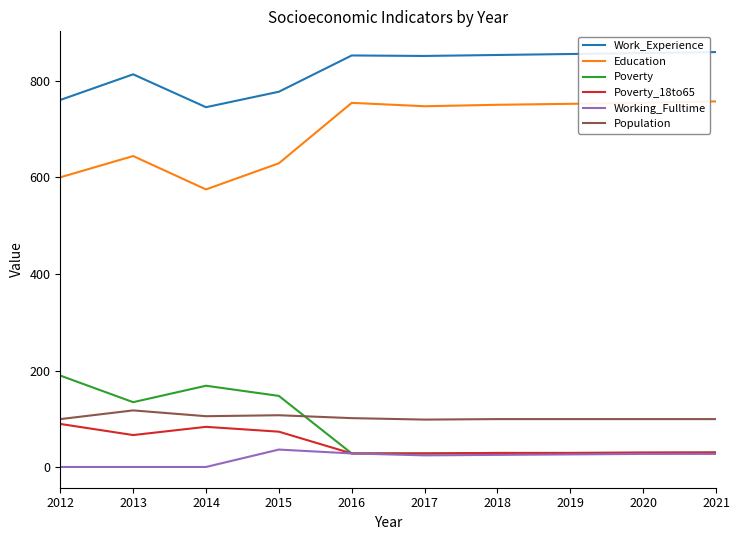

List the series in order of their peak value, lowest first.

Working_Fulltime, Poverty_18to65, Population, Poverty, Education, Work_Experience